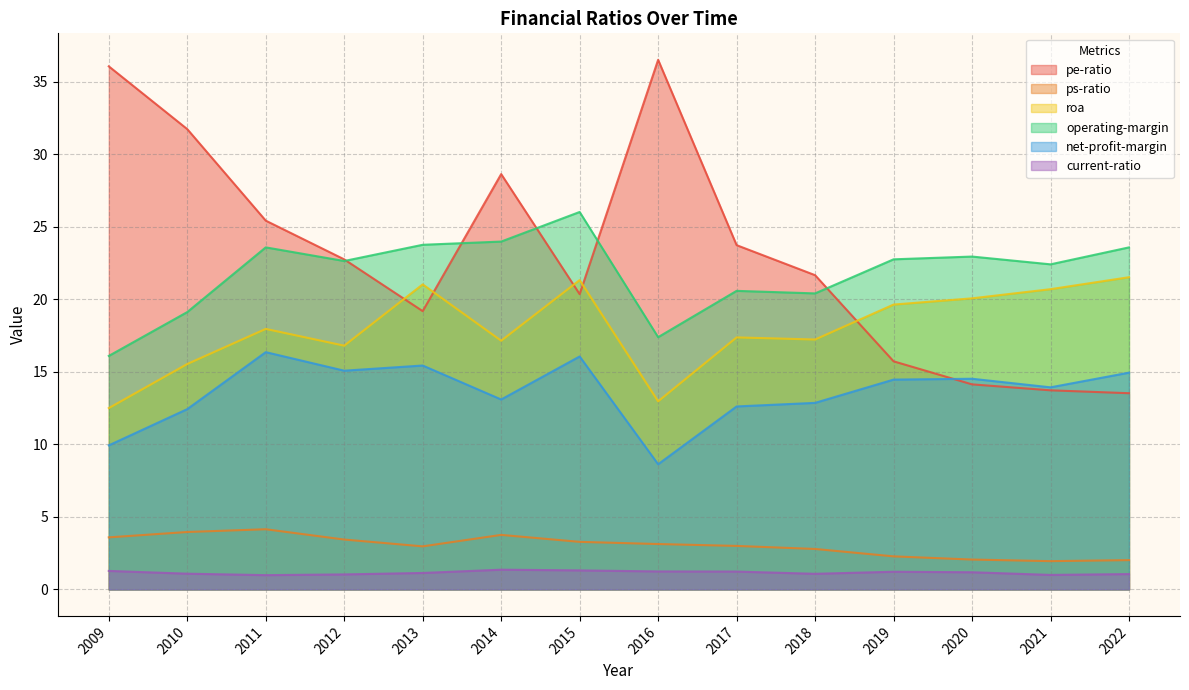

What is the maximum value shown in the chart?

36.5